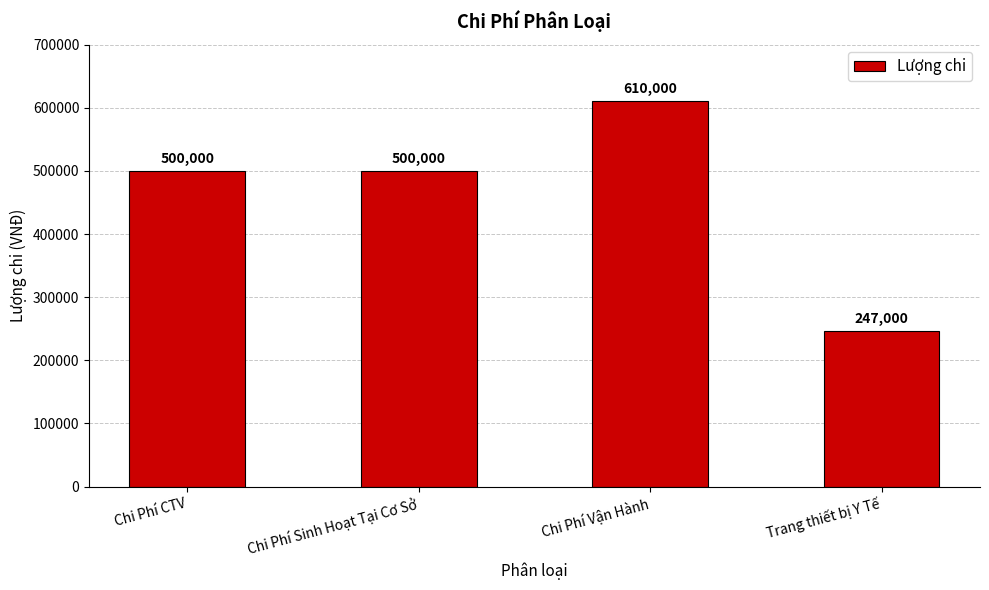

What is the difference between the values at Chi Phí Vận Hành and Chi Phí Sinh Hoạt Tại Cơ Sở?

110000